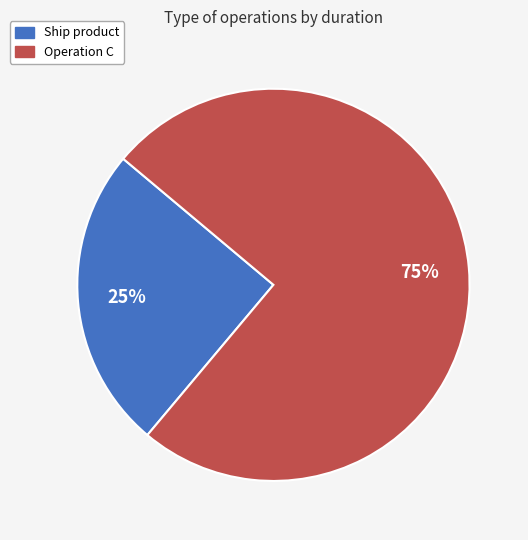

How many slices are in this pie chart?

2